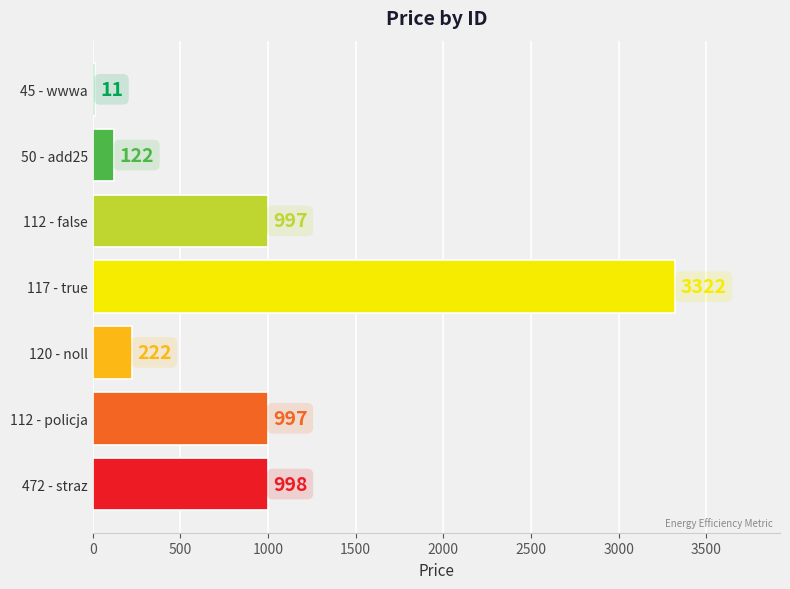

At which category does the chart reach its peak across all series?

117 - true